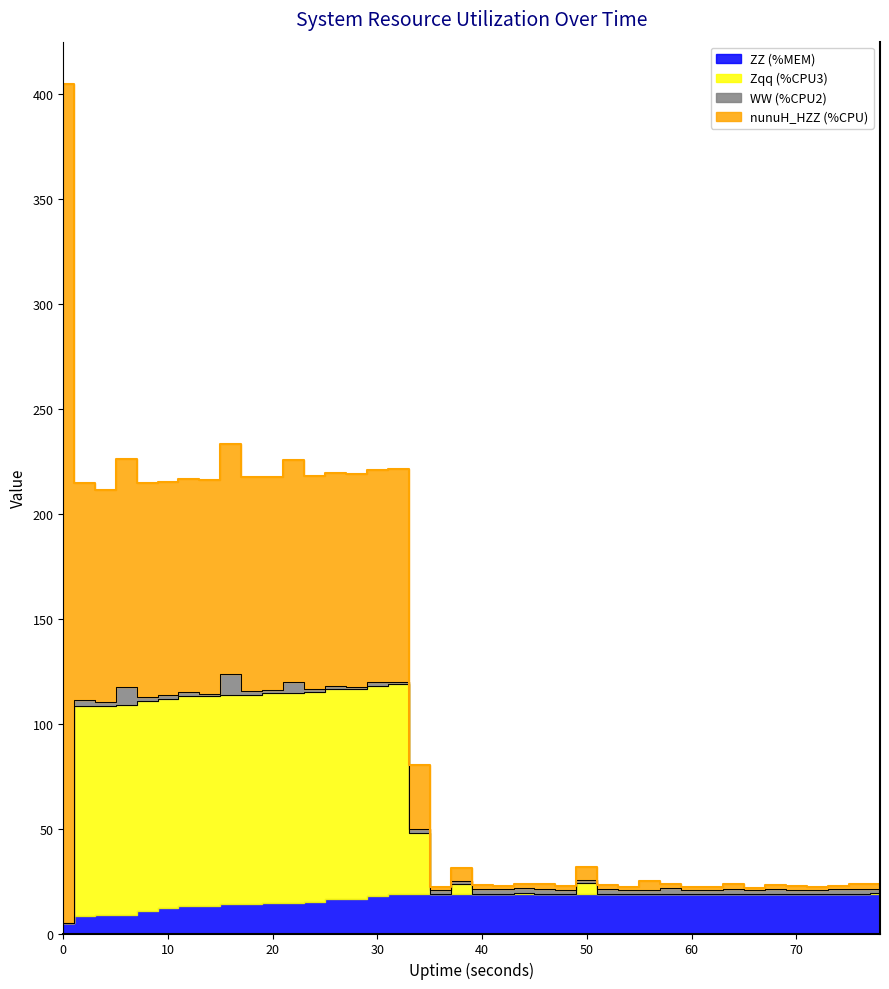

Reading left to right, list all the values displayed in this chart.

ZZ (%MEM): 4.8	8.2	8.6	8.9	10.6	12.0	13.2	13.2	13.9	13.9	14.4	14.4	15.1	16.5	16.5	17.8	18.9	19.0	19.0	19.0	19.0	19.0	19.0	19.0	19.0	19.0	19.0	19.0	19.0	19.0	19.0	19.0	19.0	19.0	19.0	19.0	19.0	19.0	19.0	19.0
Zqq (%CPU3): 0.0	100.0	100.0	100.0	100.0	100.0	100.0	100.0	100.0	100.0	100.0	100.0	100.0	100.0	100.0	100.0	100.0	28.9	0.0	4.5	0.0	0.0	0.5	0.0	0.0	5.0	0.0	0.0	0.0	0.0	0.0	0.0	0.0	0.0	0.0	0.0	0.0	0.0	0.0	0.5
WW (%CPU2): 0.0	2.9	1.5	8.5	2.0	1.5	2.0	1.0	10.0	1.9	1.5	5.5	1.5	1.5	1.0	2.0	1.0	2.0	1.5	1.5	2.0	2.0	2.0	2.0	1.5	1.5	2.0	1.5	1.5	2.5	1.5	1.5	2.0	1.5	2.0	1.5	1.5	2.0	2.0	1.5
nunuH_HZZ (%CPU): 400.0	103.6	101.2	108.8	102.0	101.6	101.2	102.0	109.6	102.0	101.6	106.0	101.6	101.6	101.6	101.2	101.6	30.4	1.6	6.0	2.0	1.6	2.0	2.4	2.0	6.4	2.0	1.6	4.4	2.0	1.6	1.6	2.4	1.2	2.0	2.0	1.6	1.6	2.4	2.8